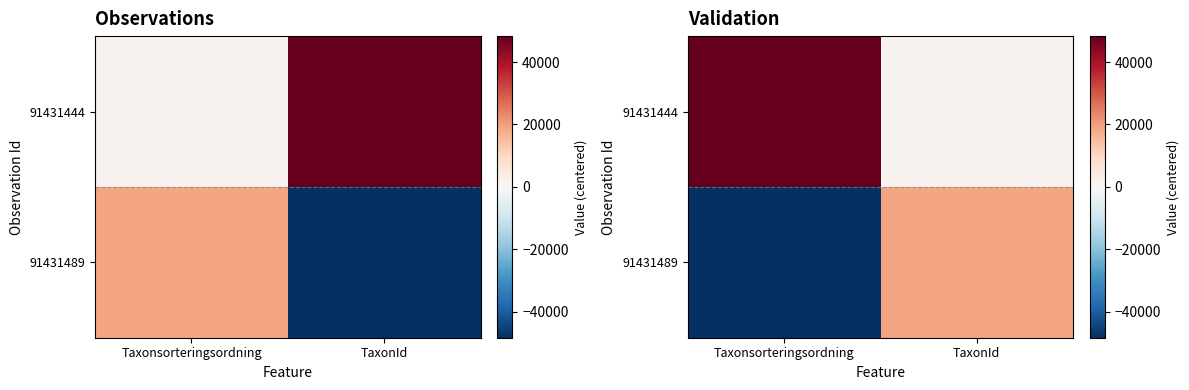

How many distinct data groups are displayed?

2